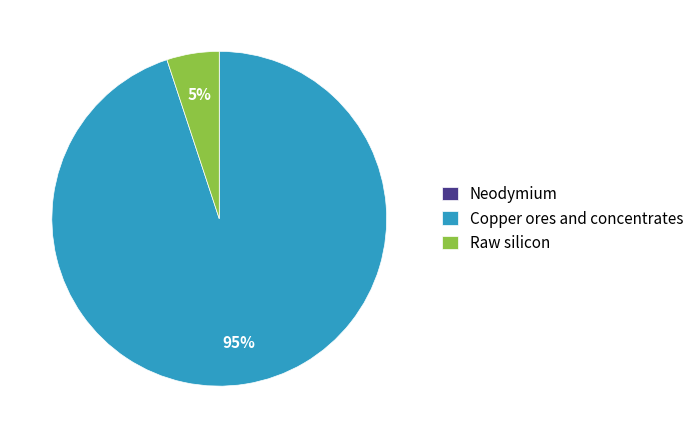

Which has a higher value, Copper ores and concentrates or Raw silicon?

Copper ores and concentrates